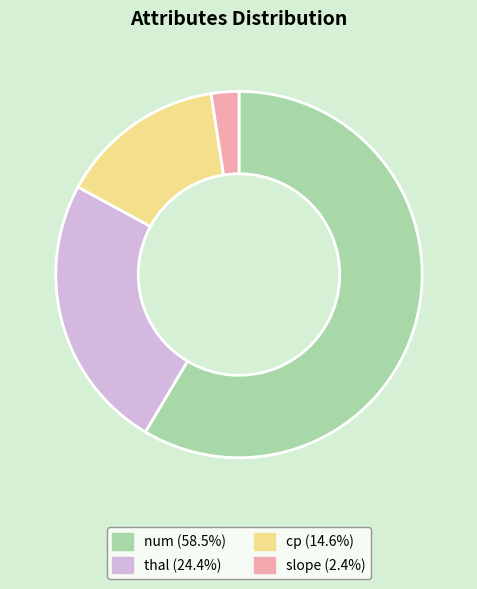

Is the sum of thal (24.4%) and cp (14.6%) greater than half?

No